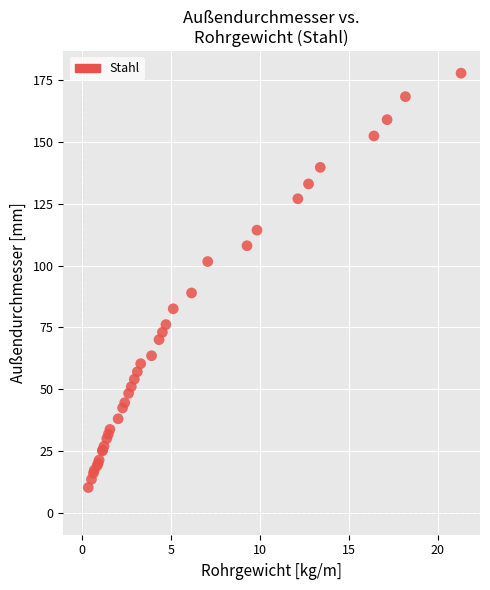

What Y value in the scatter plot is closest to 94?

88.9